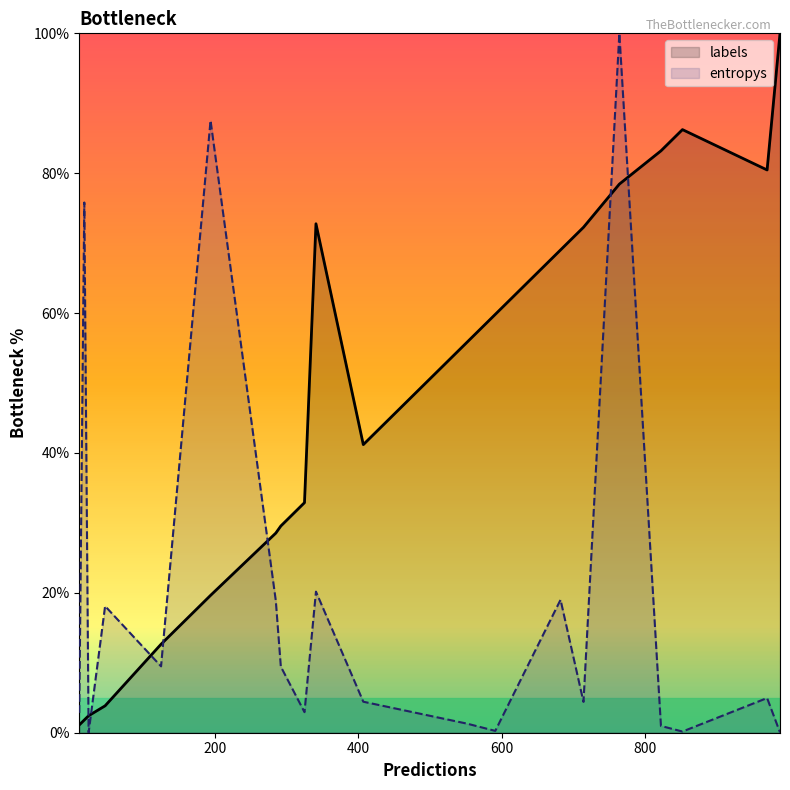

Which series has the largest total across all categories?

labels